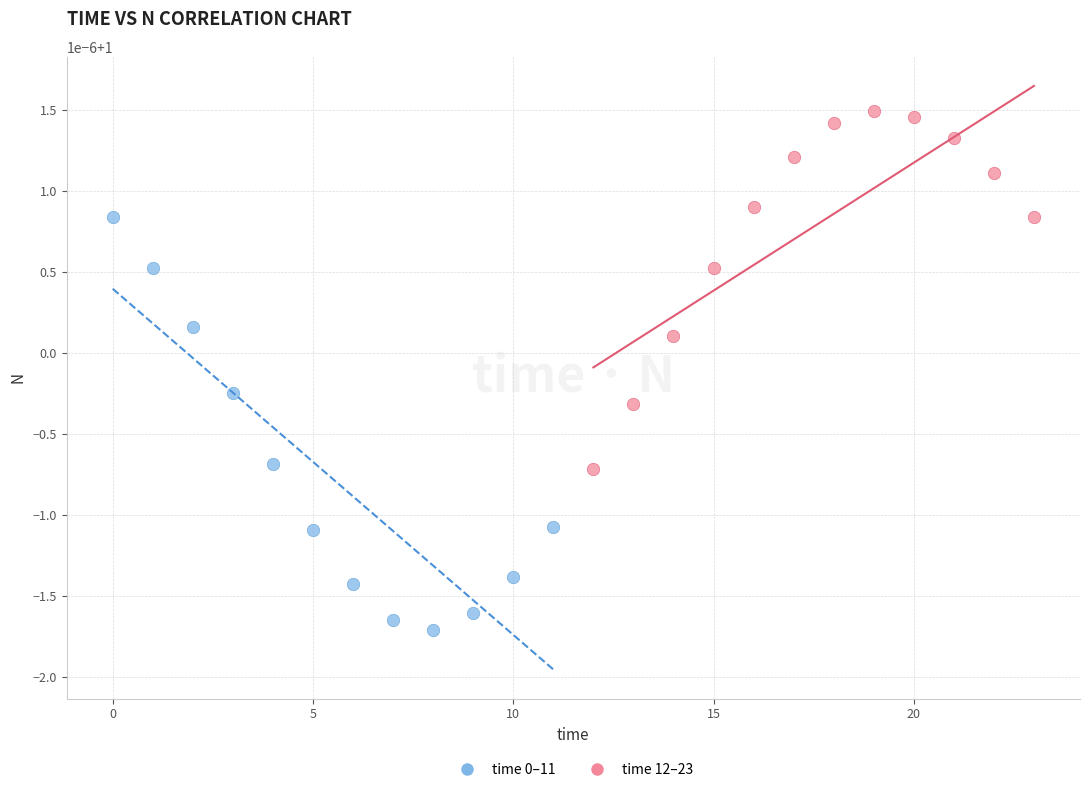

Which series has the widest spread of Y values?

time 0–11